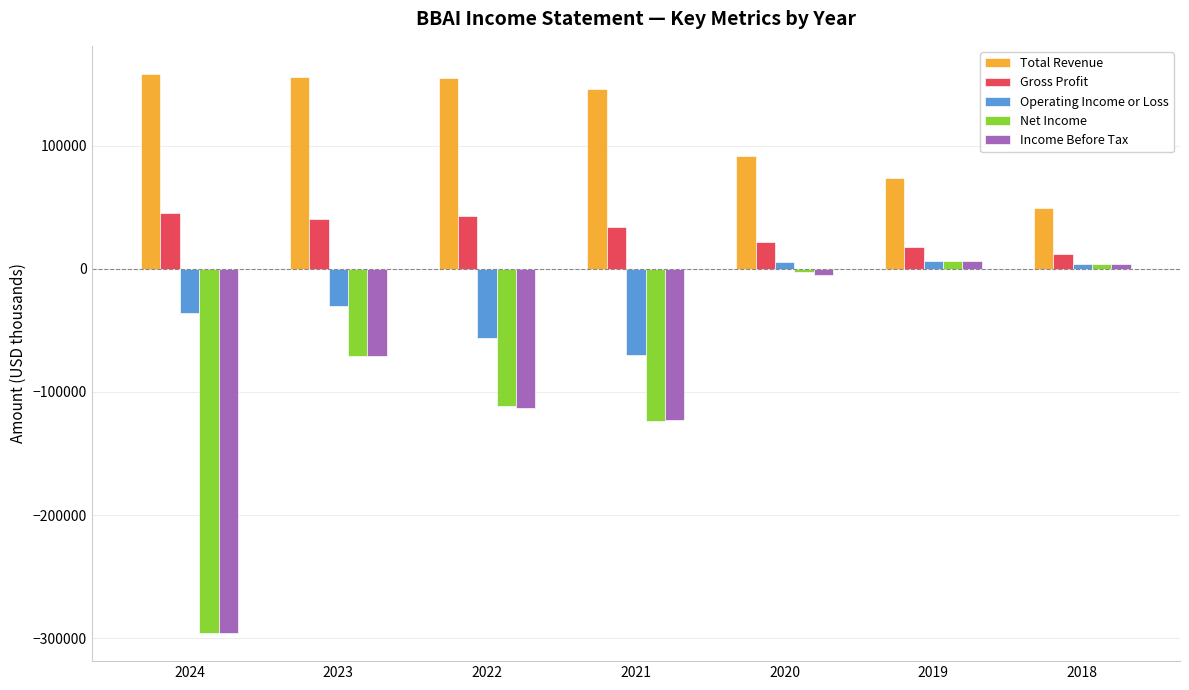

What is the difference between the maximum and second lowest values in the Operating Income or Loss series?

62300